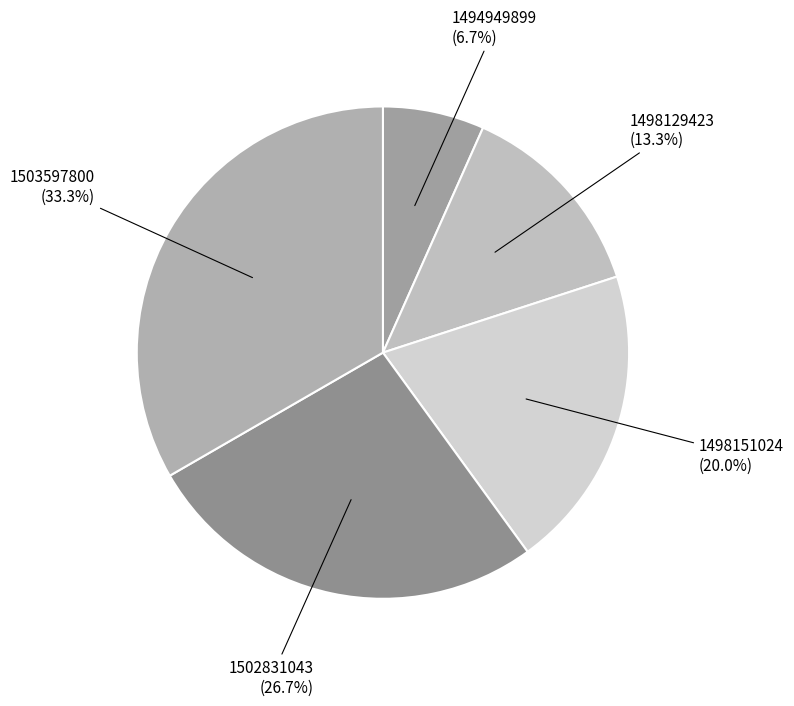

How much of the chart is everything except 1503597800 (33.3%)?

66.7%